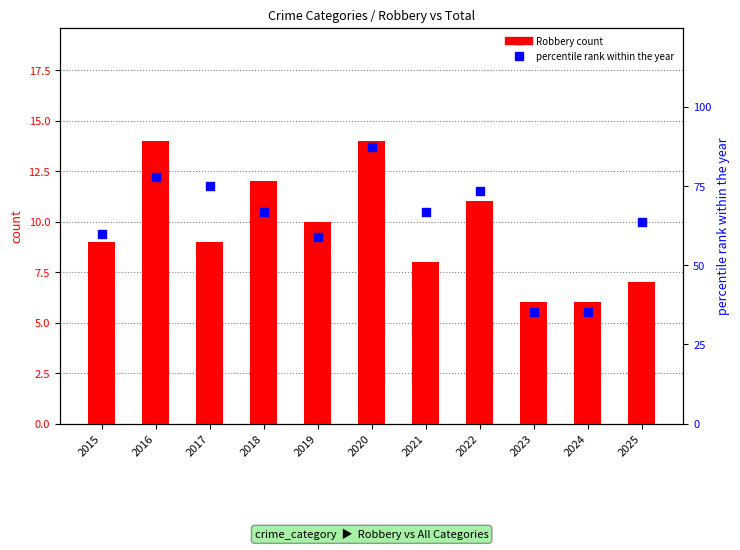

Is the value of Robbery count at 2023 greater than the value of percentile rank within the year at 2021?

No